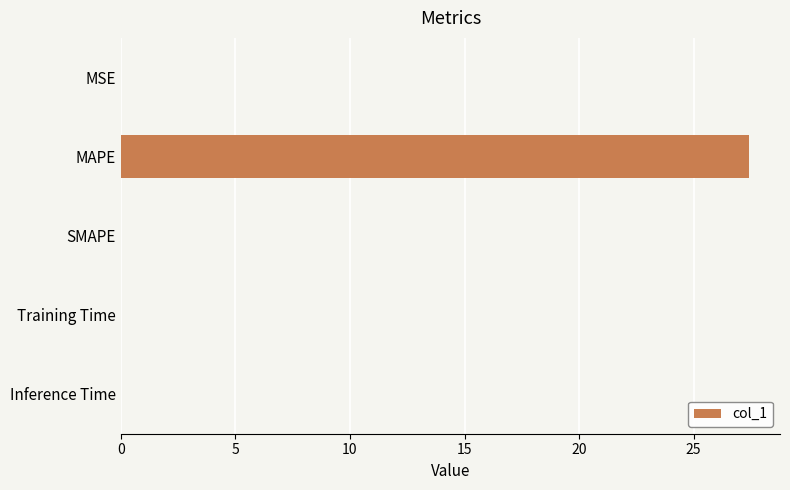

Which label corresponds to the largest value in the chart?

MAPE